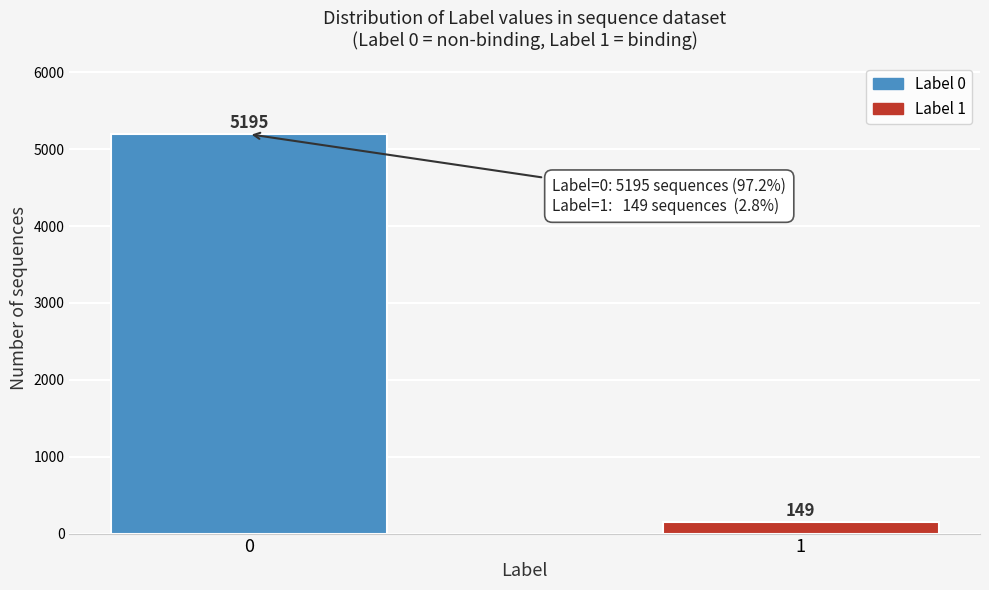

Reading left to right, transcribe all the data shown in this chart.

5195	149